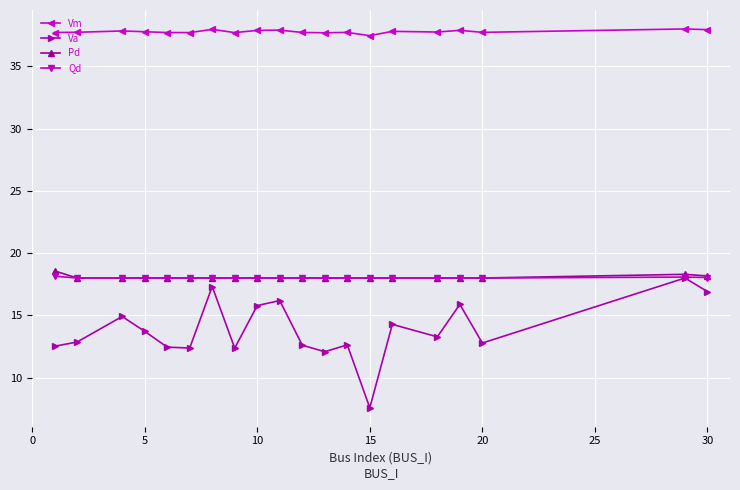

What is the maximum value for Va?

18.0